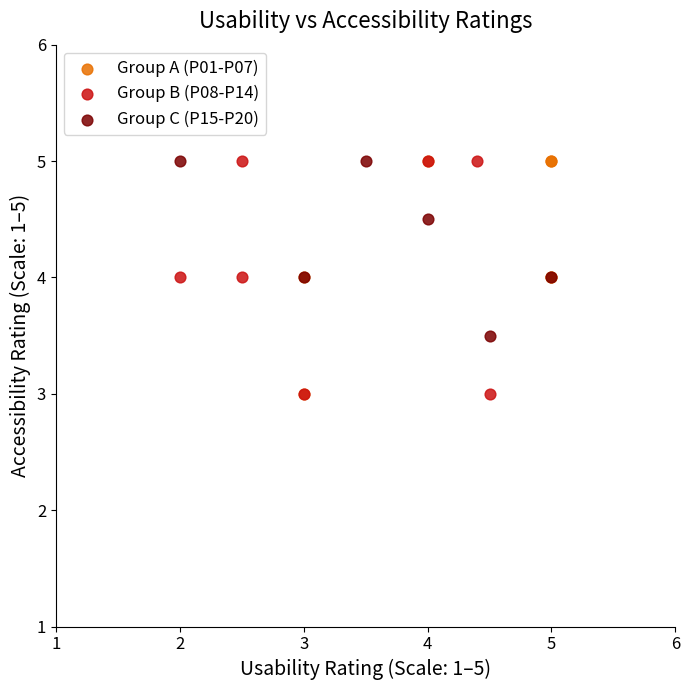

What are all the series names shown in the legend?

Group A (P01-P07), Group B (P08-P14), Group C (P15-P20)